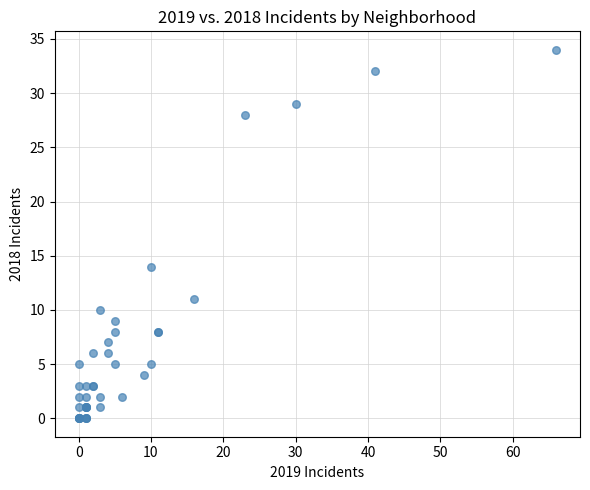

What Y value in the scatter plot is closest to 17?

14